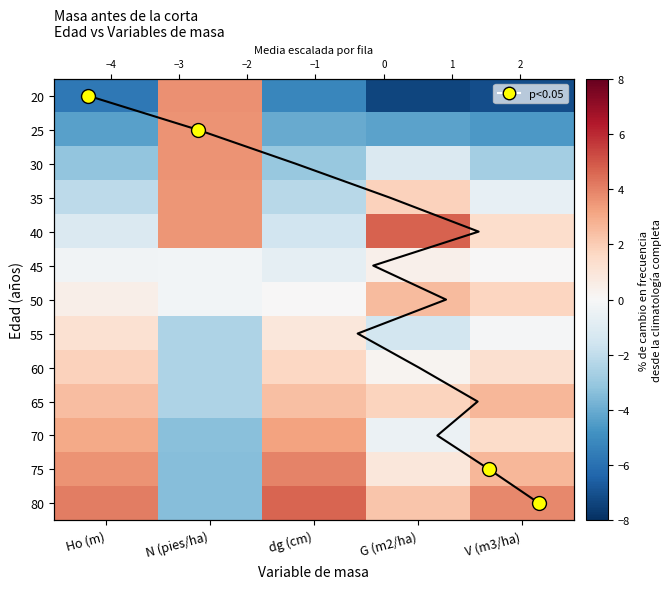

What is the difference between the maximum and minimum values in the 40 series?

6.2